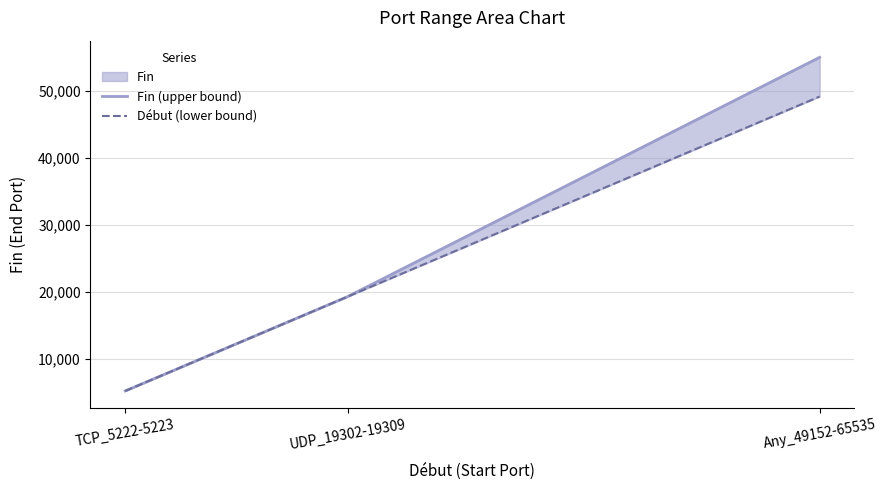

What is the value of the Fin (upper bound) point at the 2nd from the left?

19309